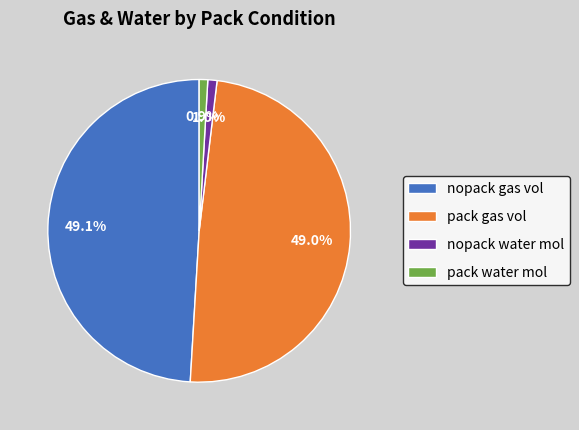

Count the number of slices in the pie.

4